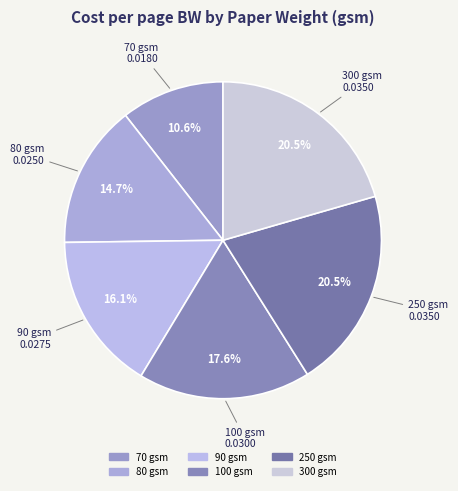

Is there a majority slice in this chart?

No